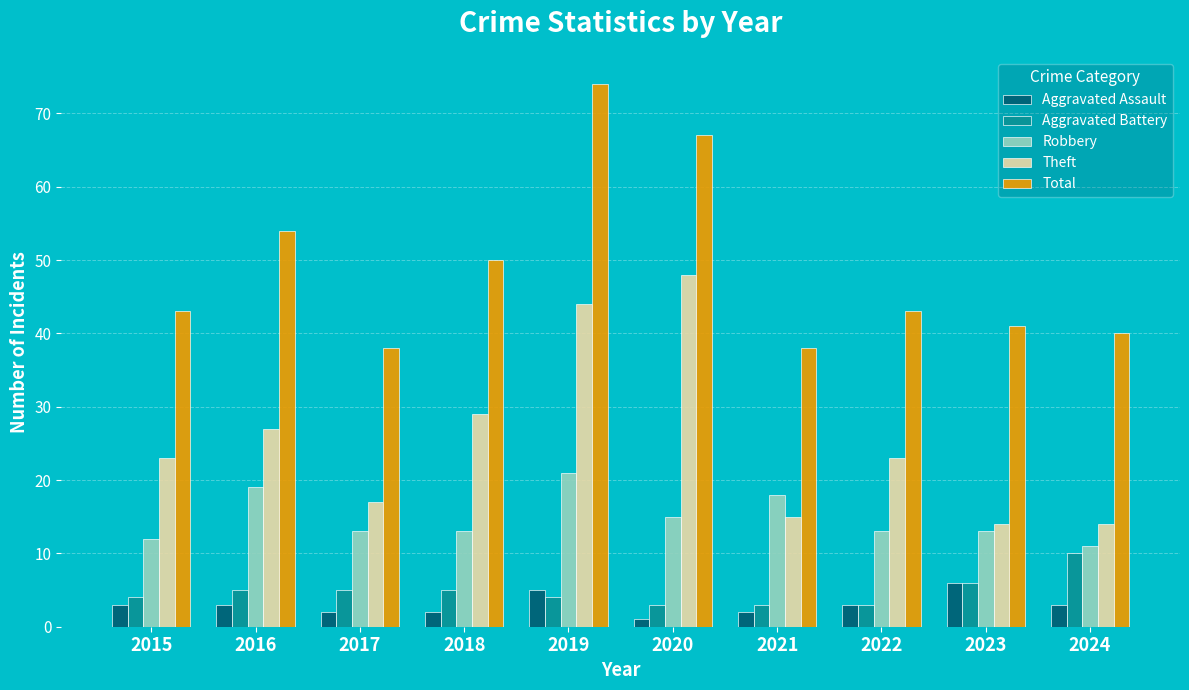

Reading left to right, what are all the values shown in this chart?

Aggravated Assault: 3	3	2	2	5	1	2	3	6	3
Aggravated Battery: 4	5	5	5	4	3	3	3	6	10
Robbery: 12	19	13	13	21	15	18	13	13	11
Theft: 23	27	17	29	44	48	15	23	14	14
Total: 43	54	38	50	74	67	38	43	41	40